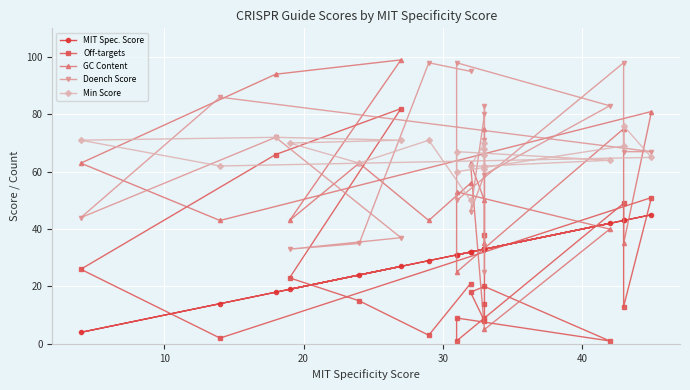

Is this an area chart (filled region under the line)?

No